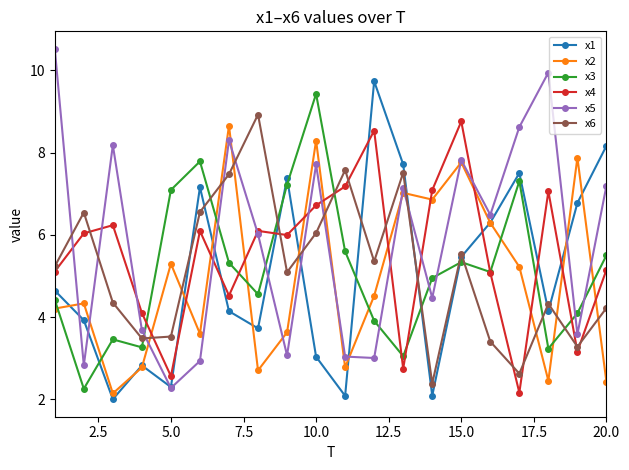

What is the value of the x2 point at the 8th from the left?

2.7